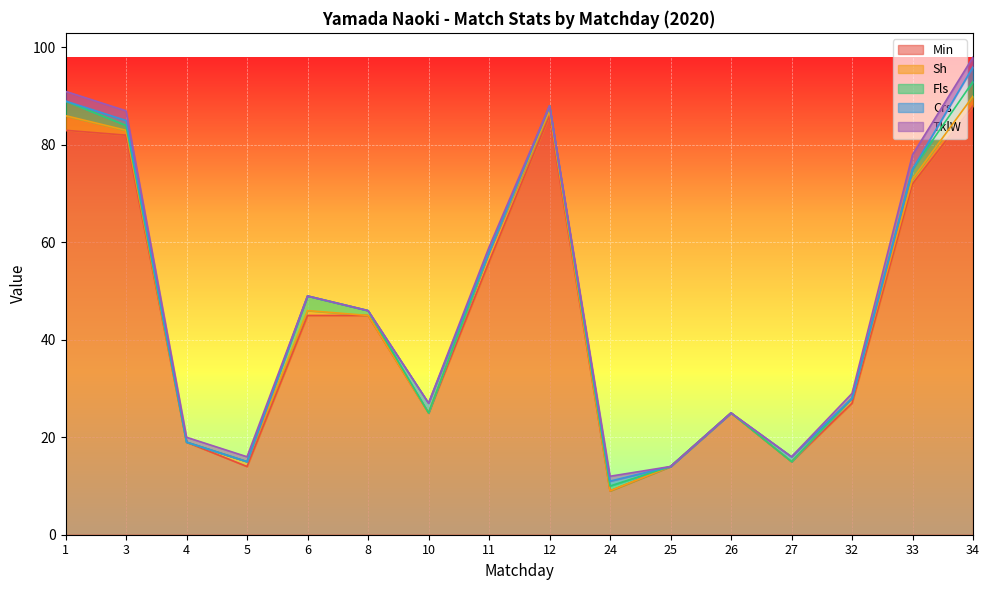

Is the value of Fls at 8 greater than the value of Crs at 8?

Yes